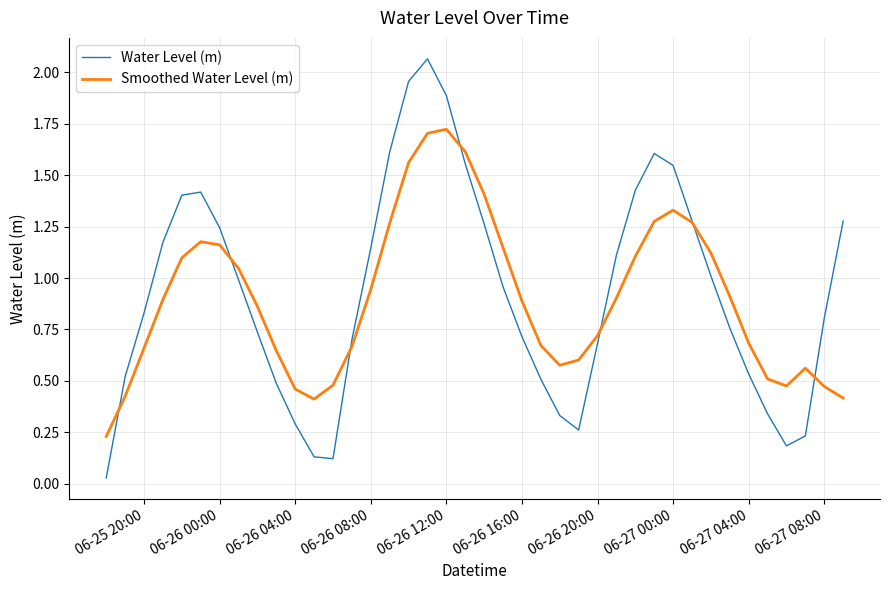

Rank the series by their maximum value, from highest to lowest.

Water Level (m), Smoothed Water Level (m)